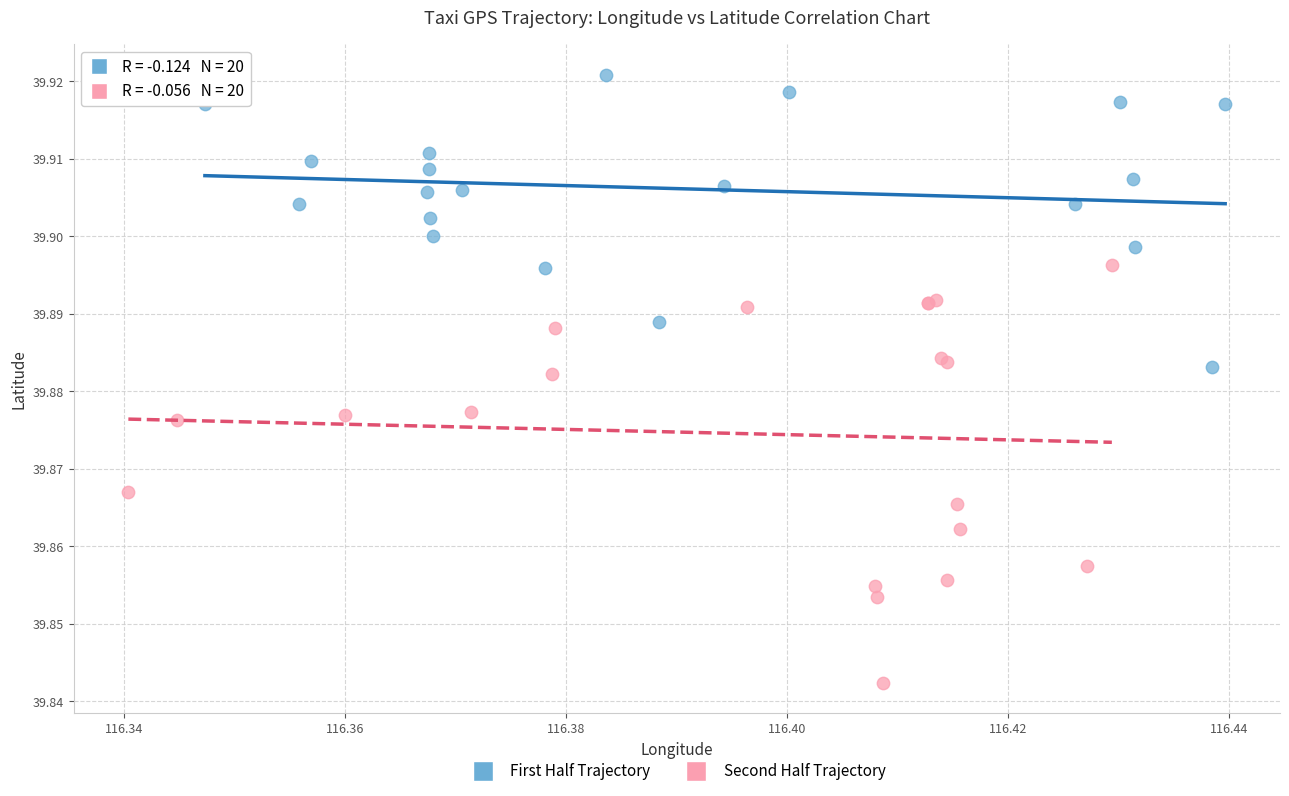

Which series reaches the minimum Y coordinate?

Second Half Trajectory